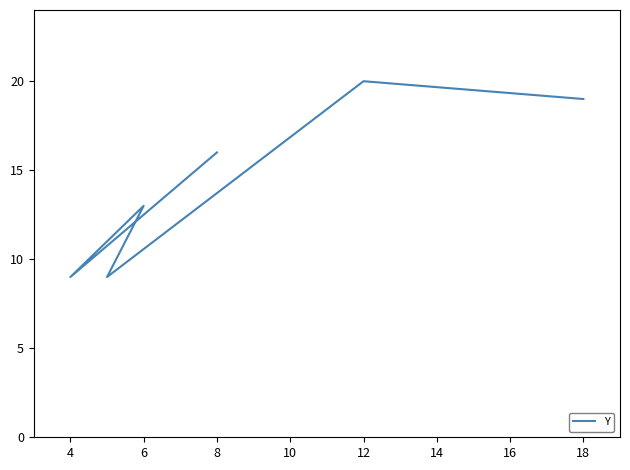

Which has a higher value, 4 or 12?

12